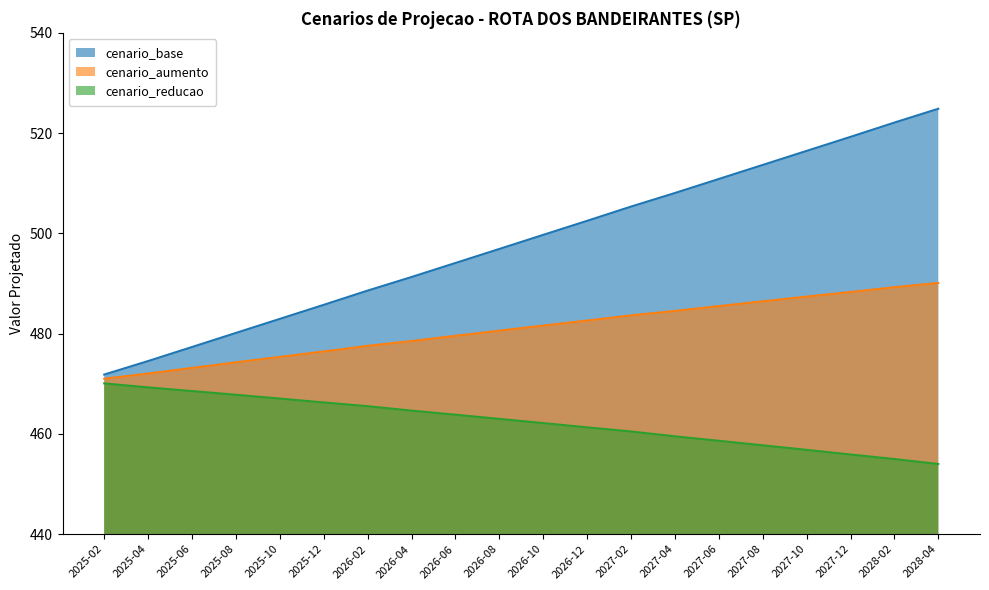

Is it true that cenario_aumento equals 475.4 at 2025-10?

True